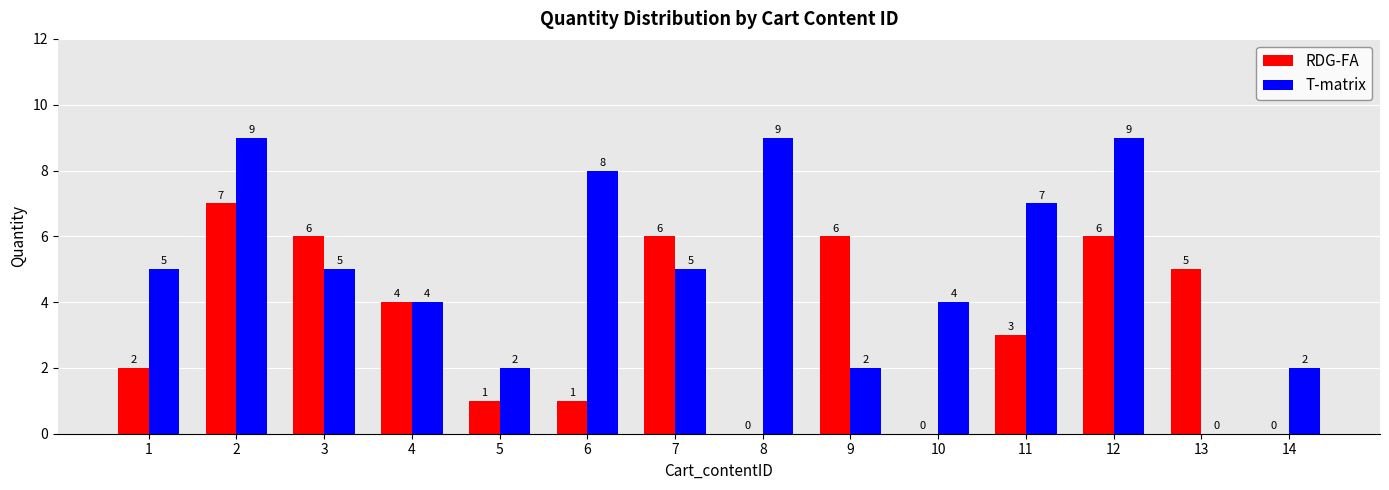

What value does the RDG-FA series have at 6?

1